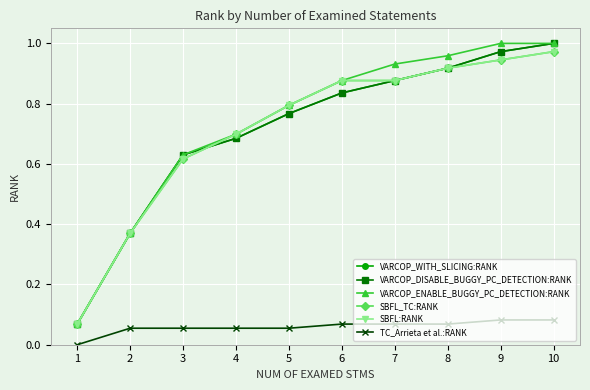

Where do VARCOP_WITH_SLICING:RANK and SBFL_TC:RANK first cross each other?

3 and 4